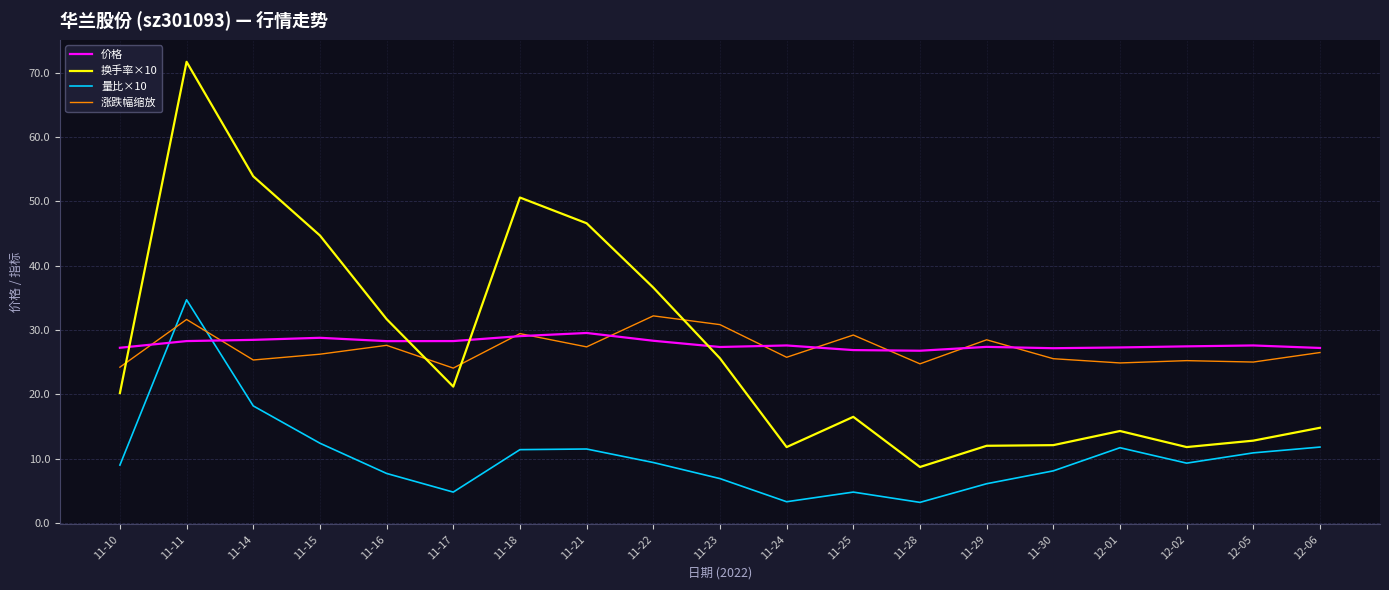

Between 11-21 and 11-24, which series saw the biggest shift?

换手率×10